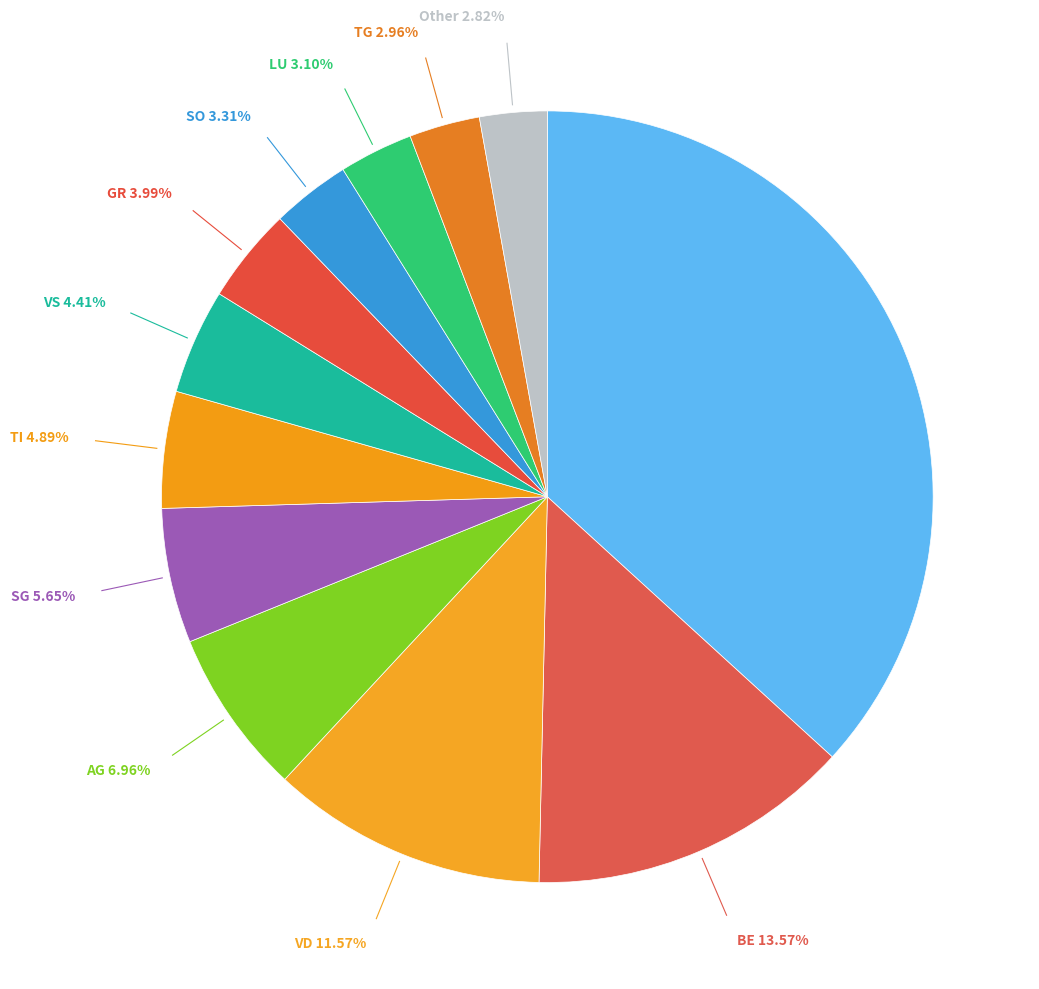

How many slices are in this pie chart?

12